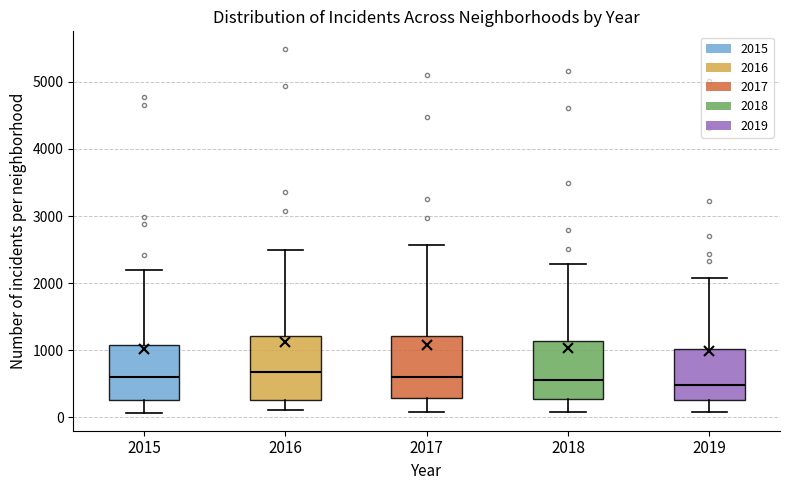

Reading left to right, transcribe this box plot: for each box, give where its median line is, the range the box spans, and where its two whiskers end, as read against the y-axis. The values are not printed on the chart, so give them approximately, as read against the axis.

2015: median 600, box 300 to 1100, whiskers 100 to 2200
2016: median 700, box 300 to 1200, whiskers 100 to 2500
2017: median 600, box 300 to 1200, whiskers 100 to 2600
2018: median 600, box 300 to 1100, whiskers 100 to 2300
2019: median 500, box 300 to 1000, whiskers 100 to 2100